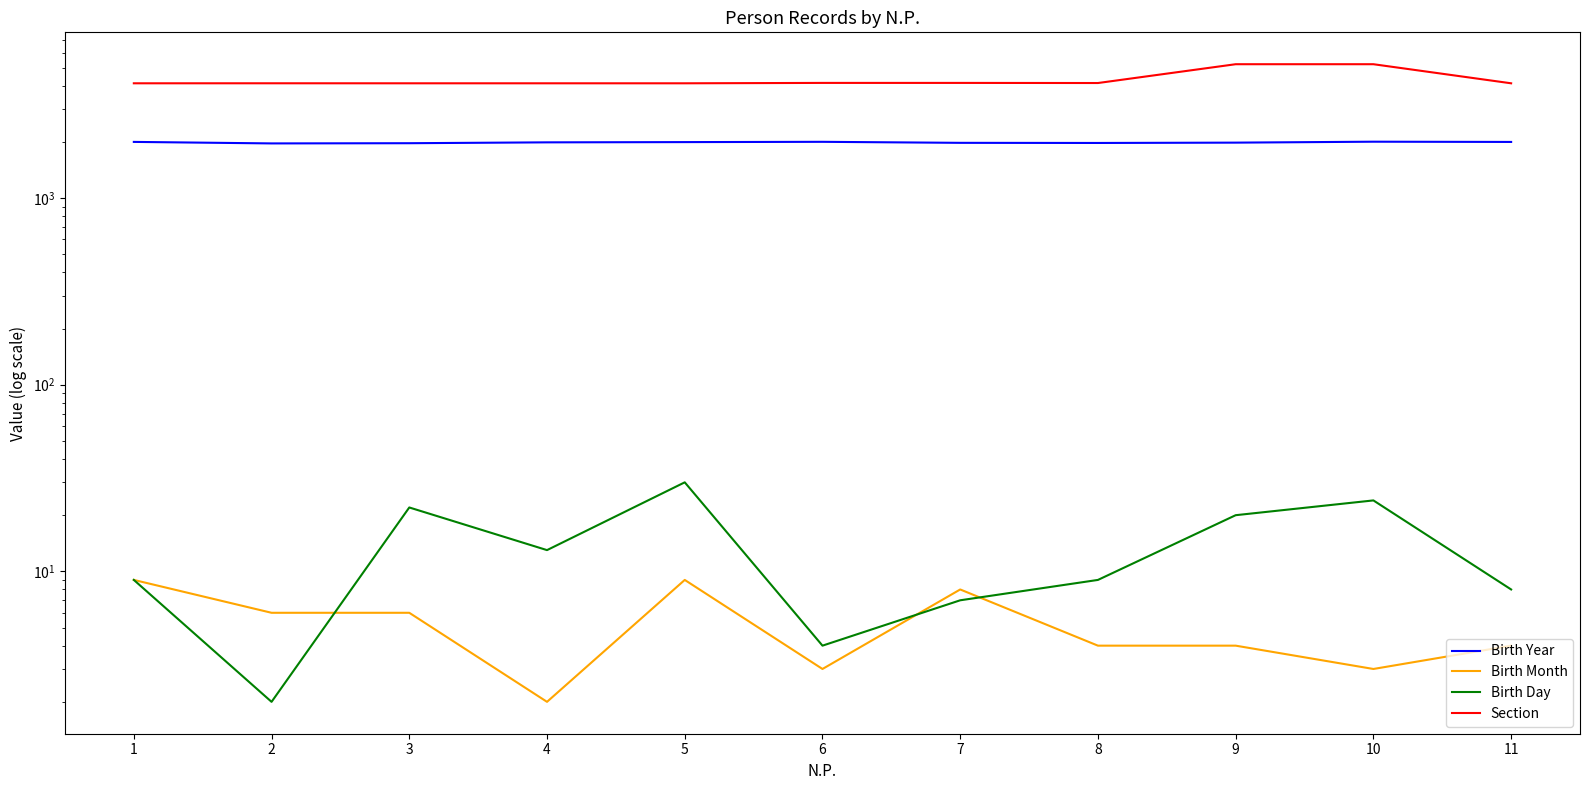

What is the value of the Birth Year point at the 4th from the left?

1989